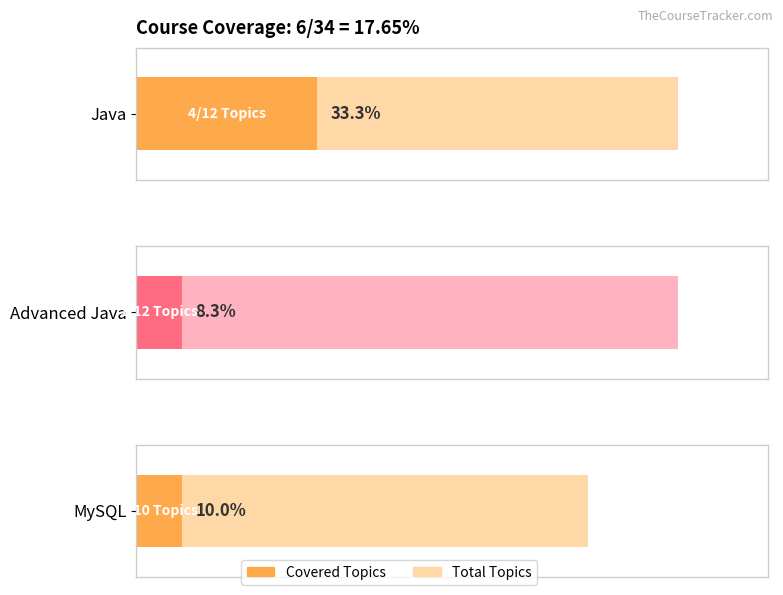

How many data points in Java are less than 12?

1